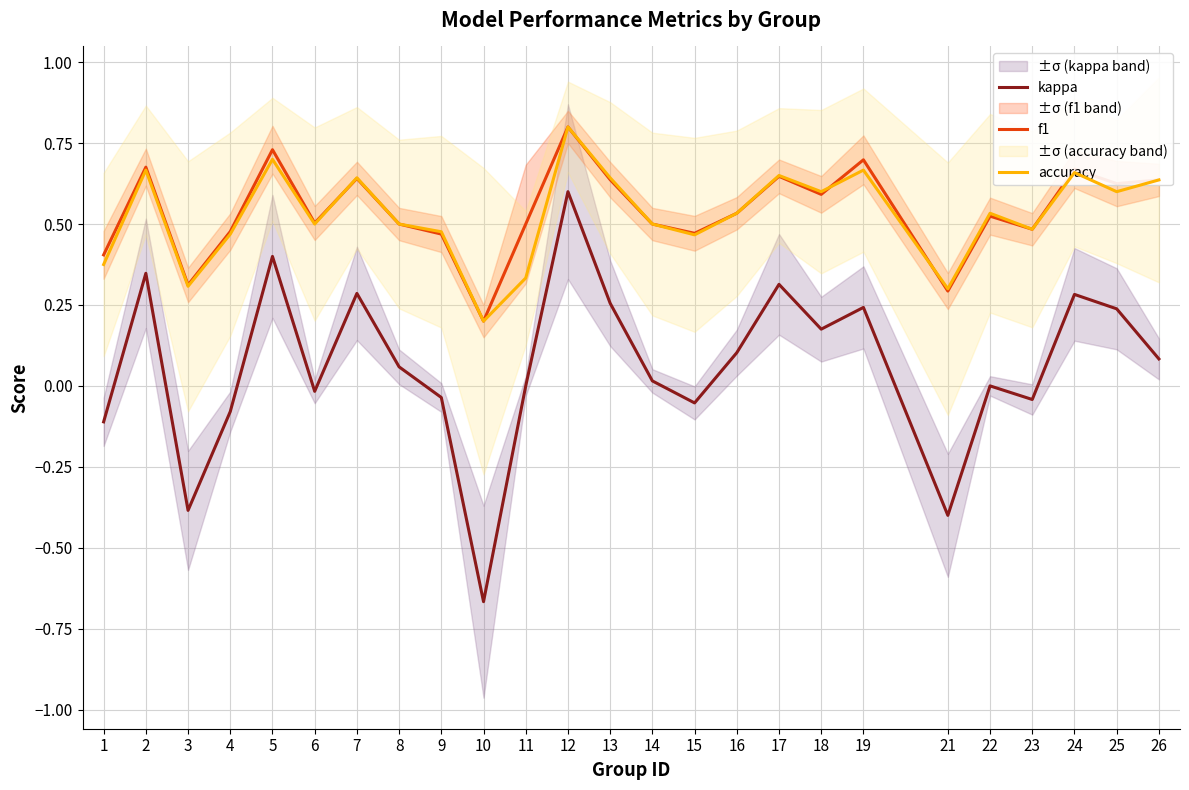

At how many categories does at least one series exceed 0?

25